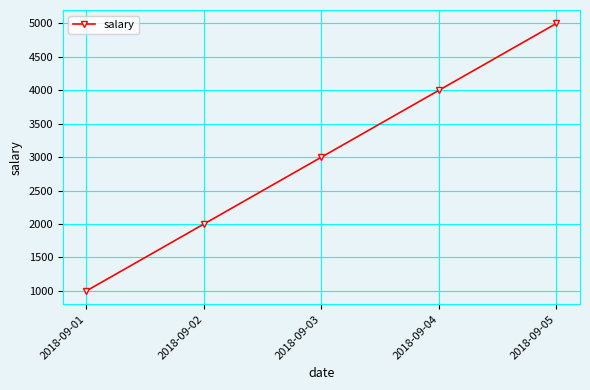

How many data points are less than 3000?

2